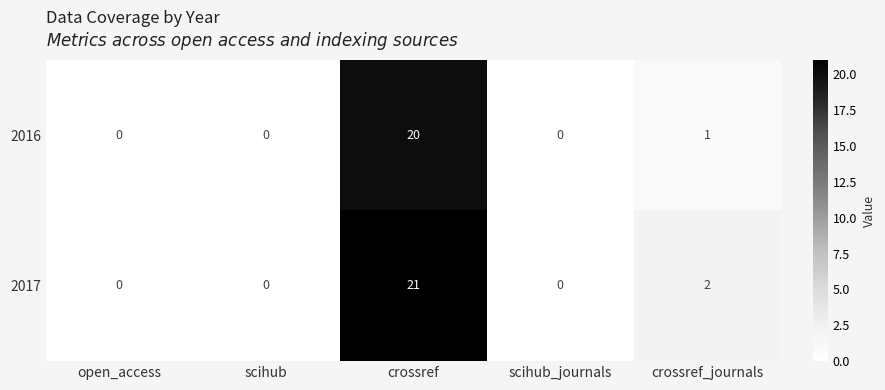

Which series has the widest spread of values?

2017